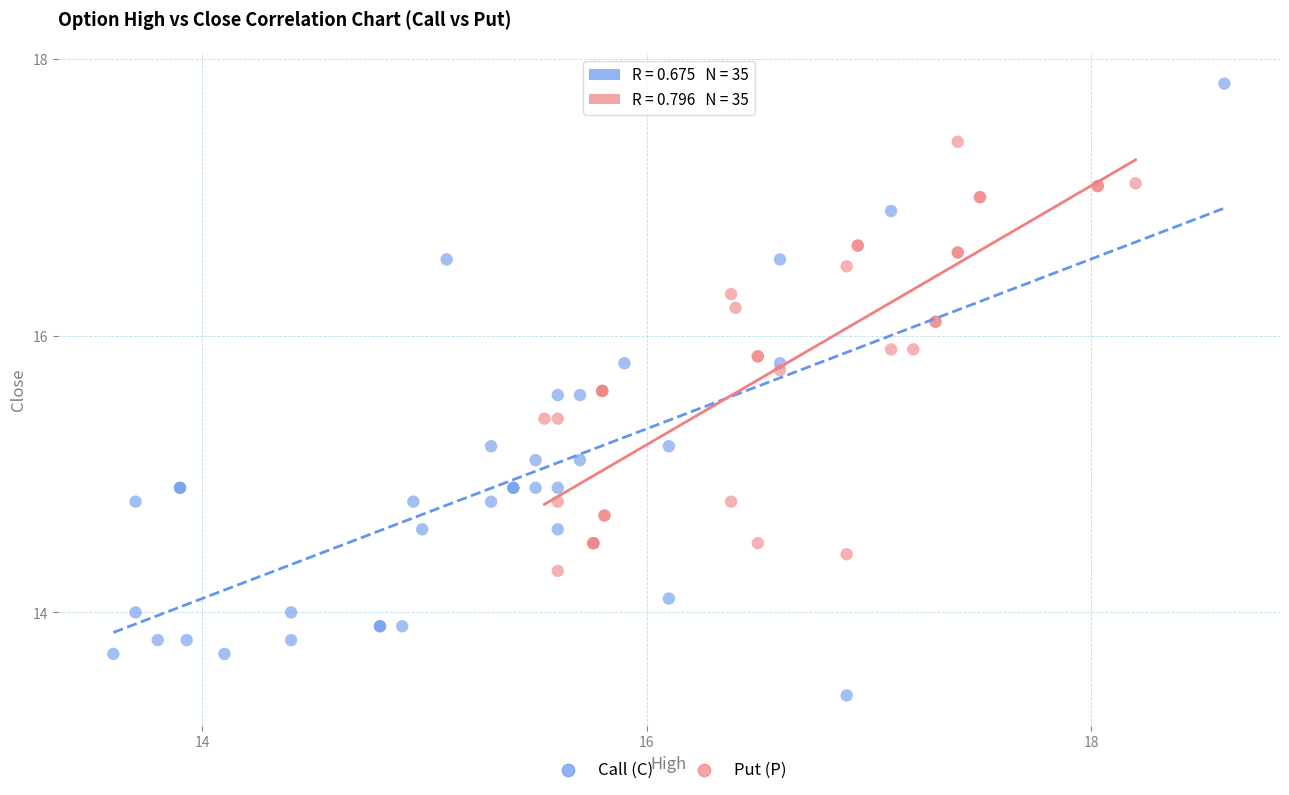

Which series has the widest spread of Y values?

Call (C)